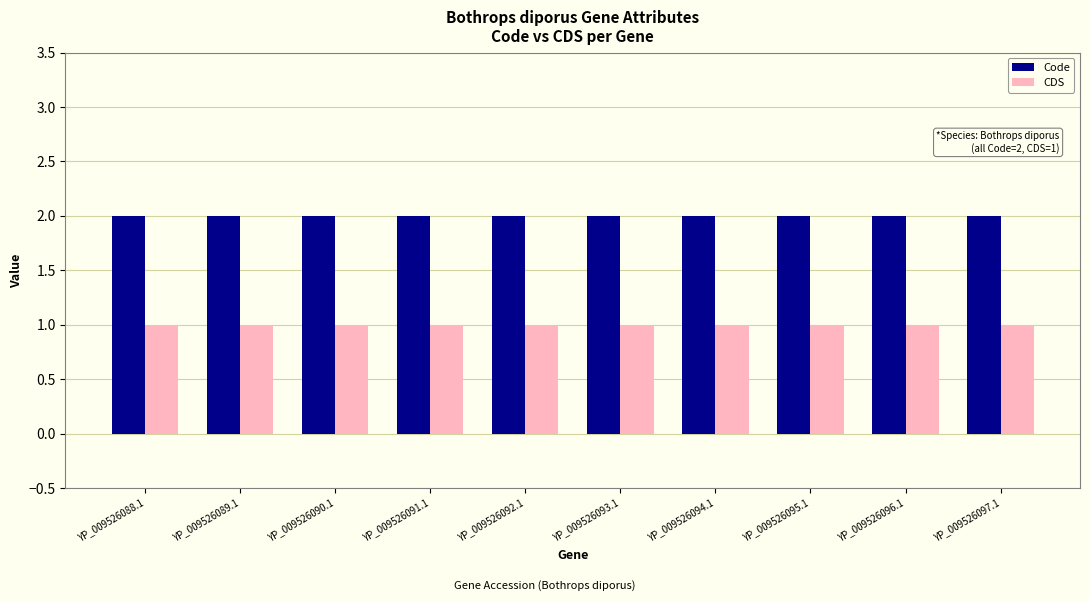

The Code series shows 2 at YP_009526097.1. True or false?

True